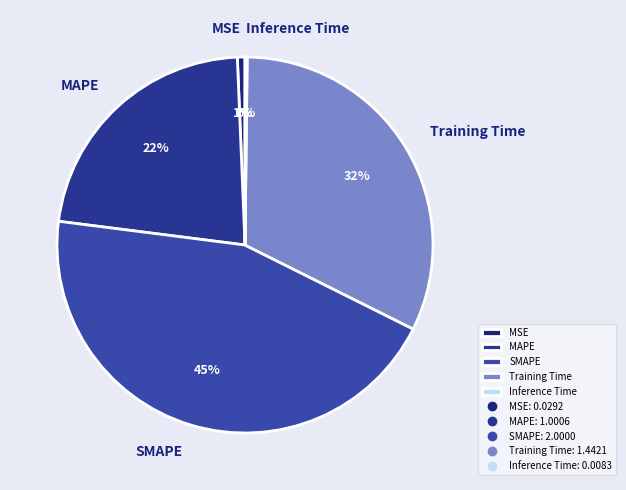

Do MAPE and Training Time together represent more than half of the pie?

Yes